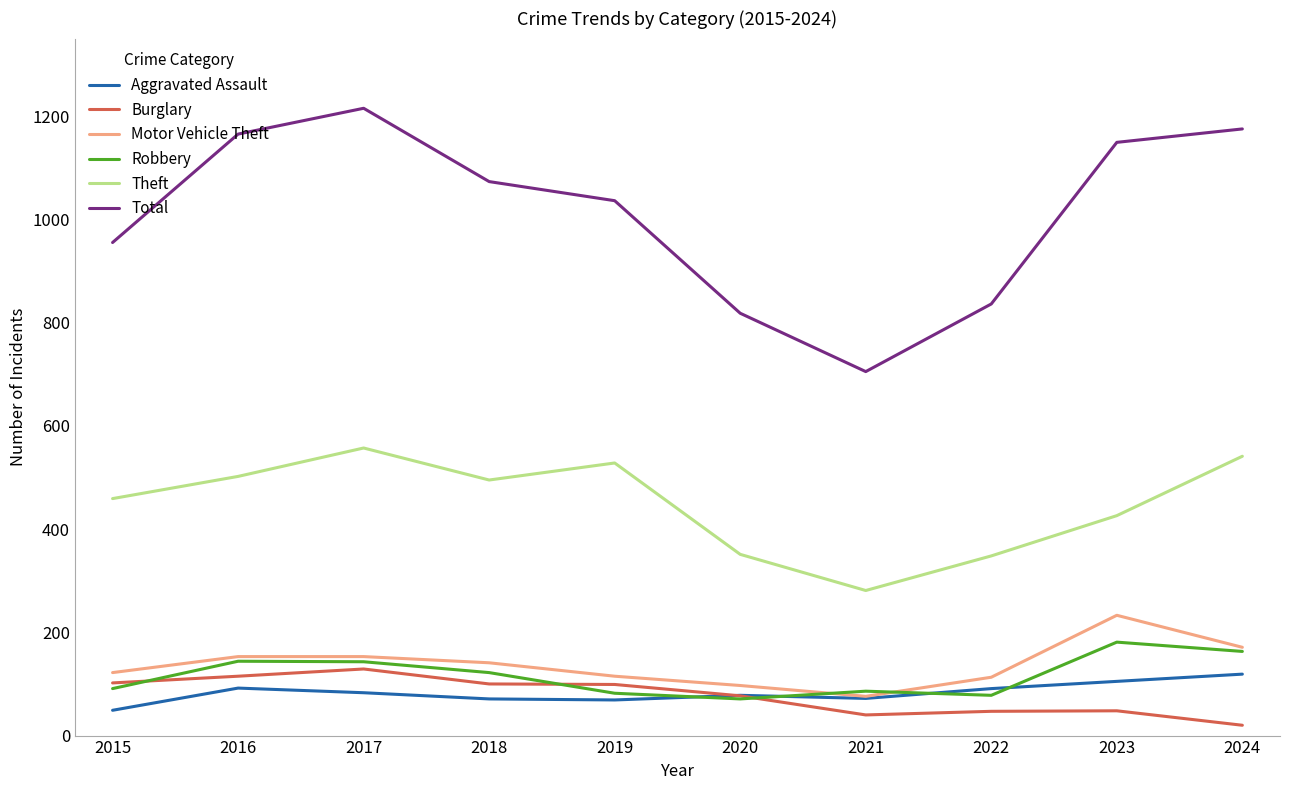

In Total, how many points are higher than both neighbors (excluding endpoints)?

1